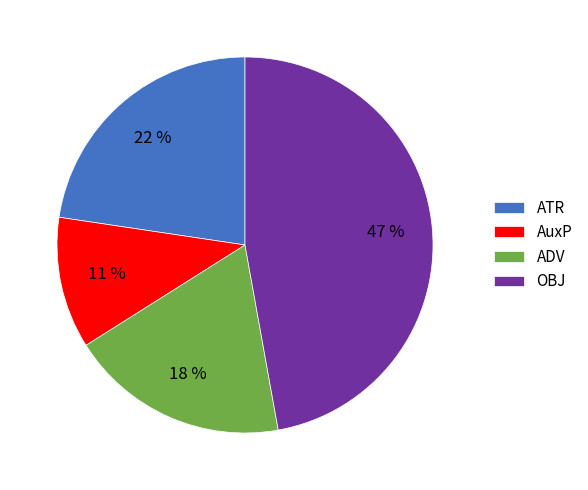

Do COORD and AuxP together represent more than half of the pie?

No